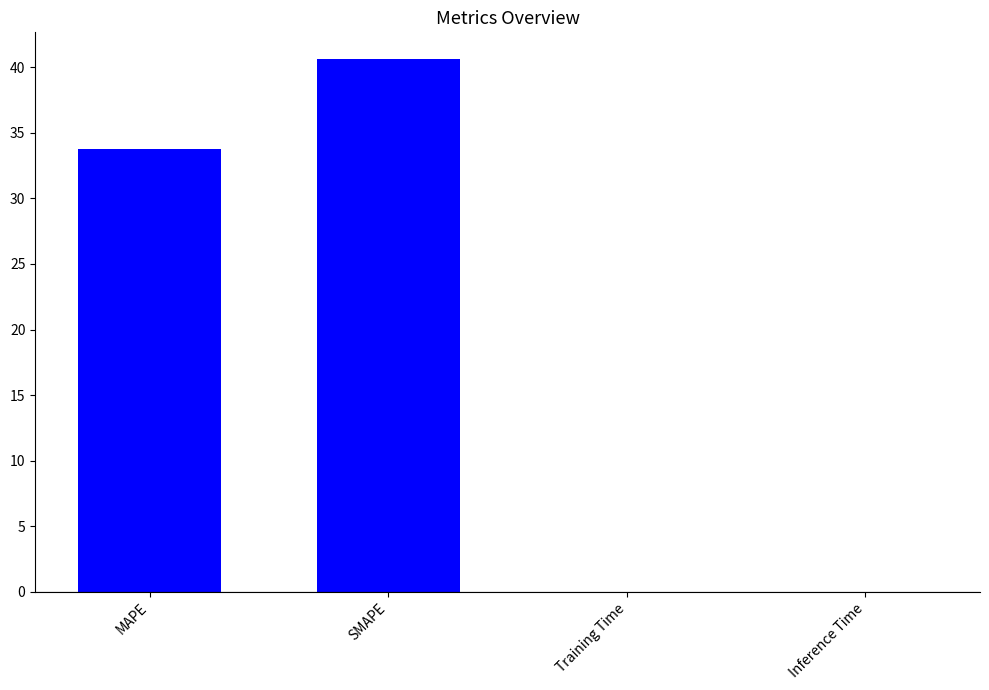

What is the average value?

18.6